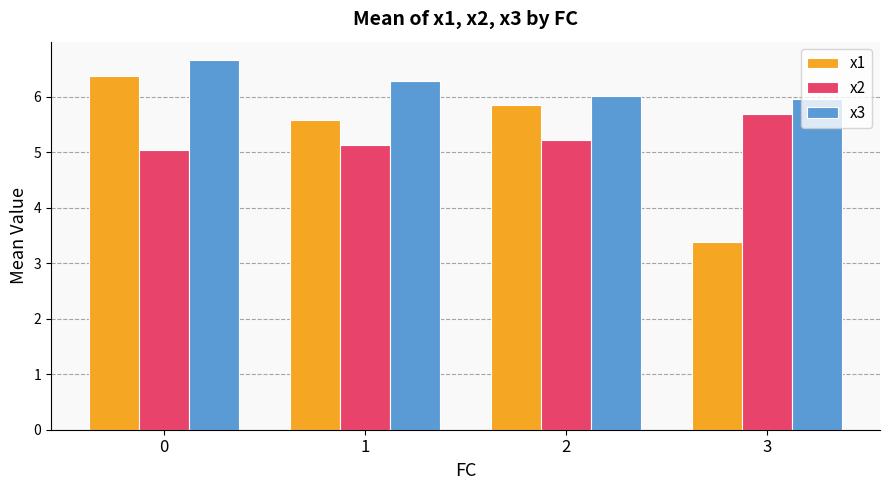

Is it true that x2 equals 5.1 at 1?

True